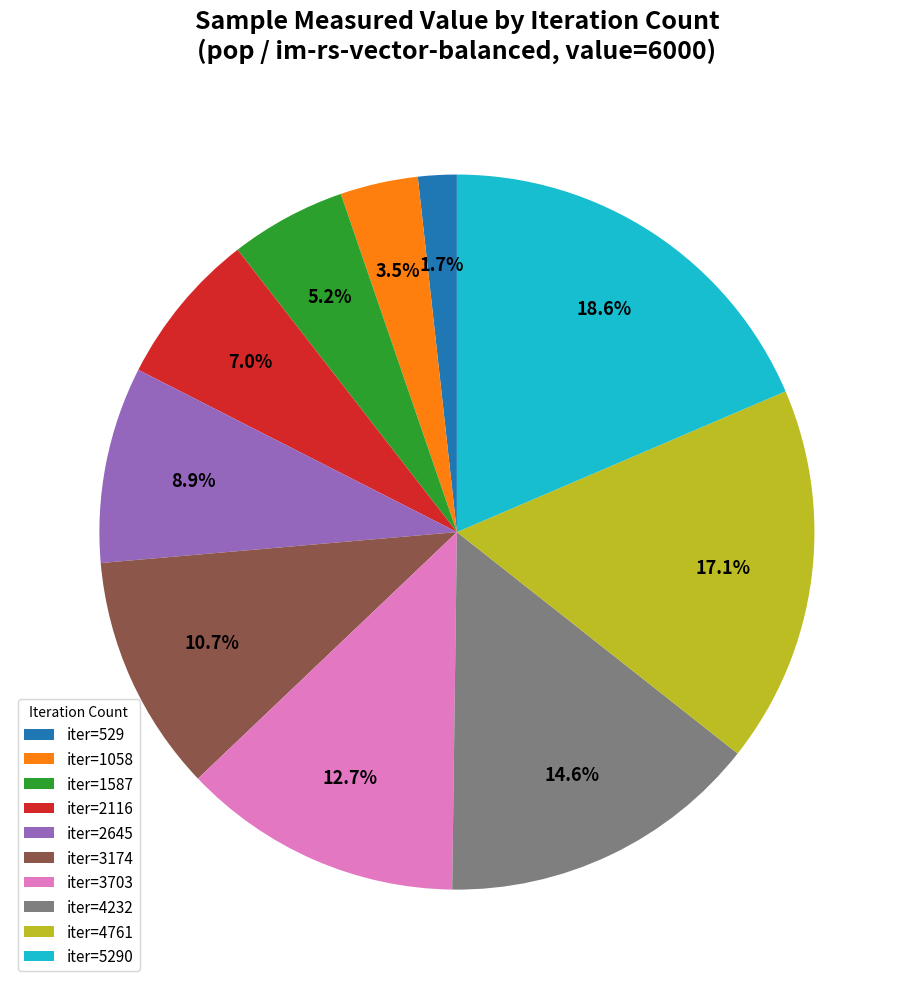

How much of the chart is everything except iter=3703?

87.3%